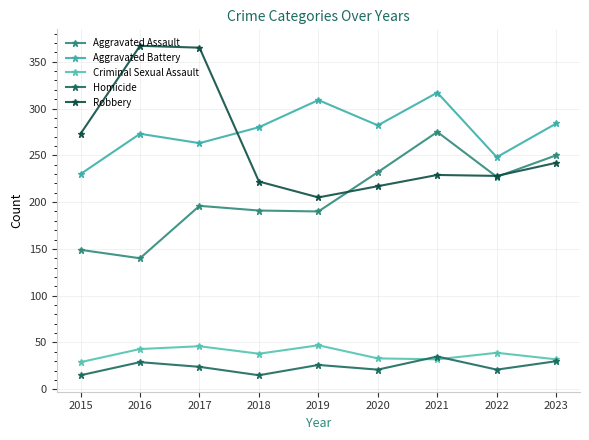

How many interior local valleys does the Robbery series have?

2